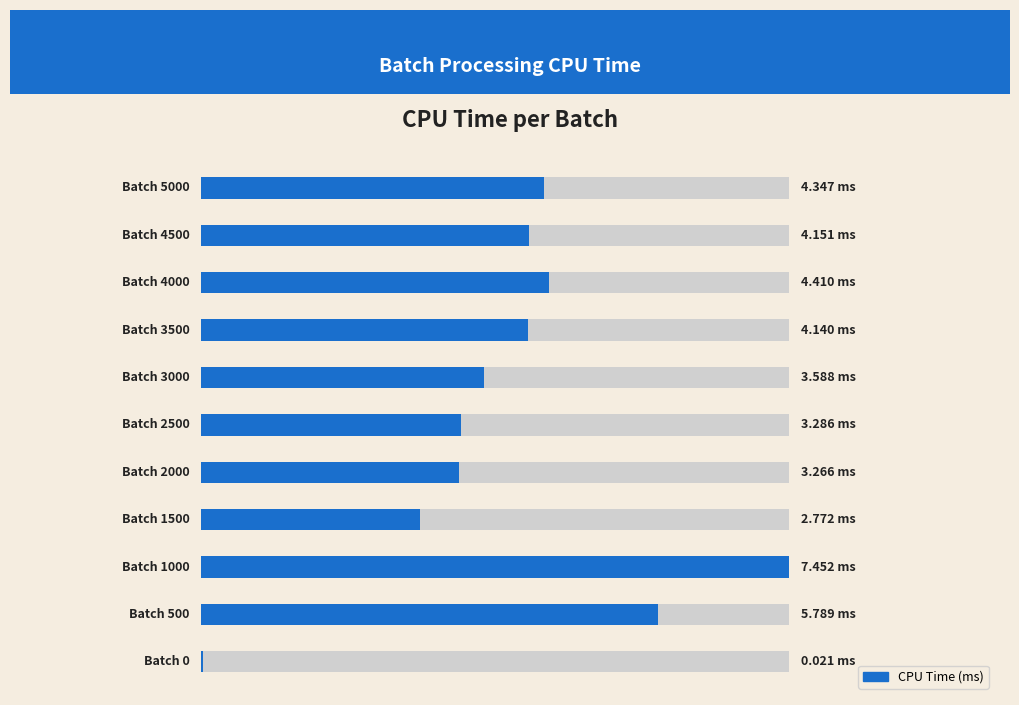

Reading right to left, list all the values displayed in this chart.

4.3	4.2	4.4	4.1	3.6	3.3	3.3	2.8	7.5	5.8	0.0